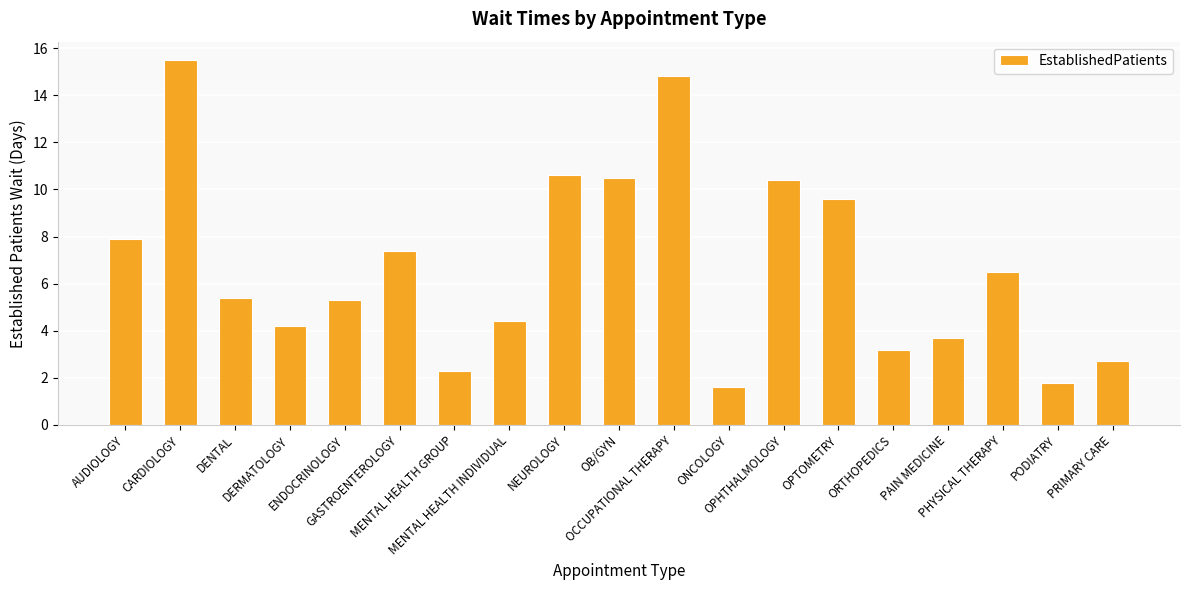

At which category does the chart reach its peak across all series?

CARDIOLOGY